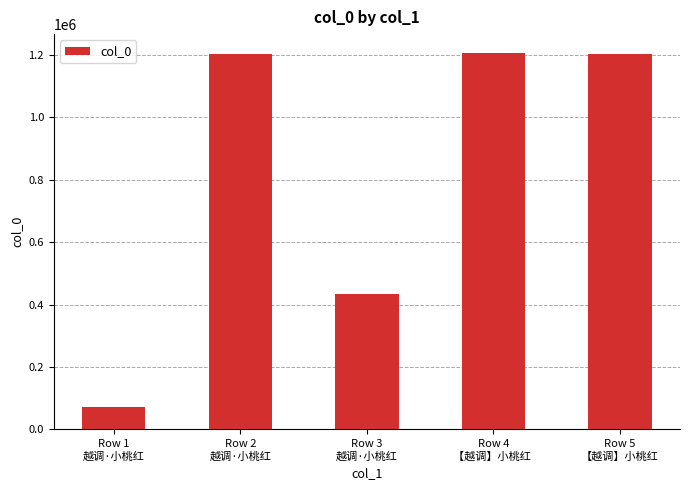

How many categories are shown in the chart?

5